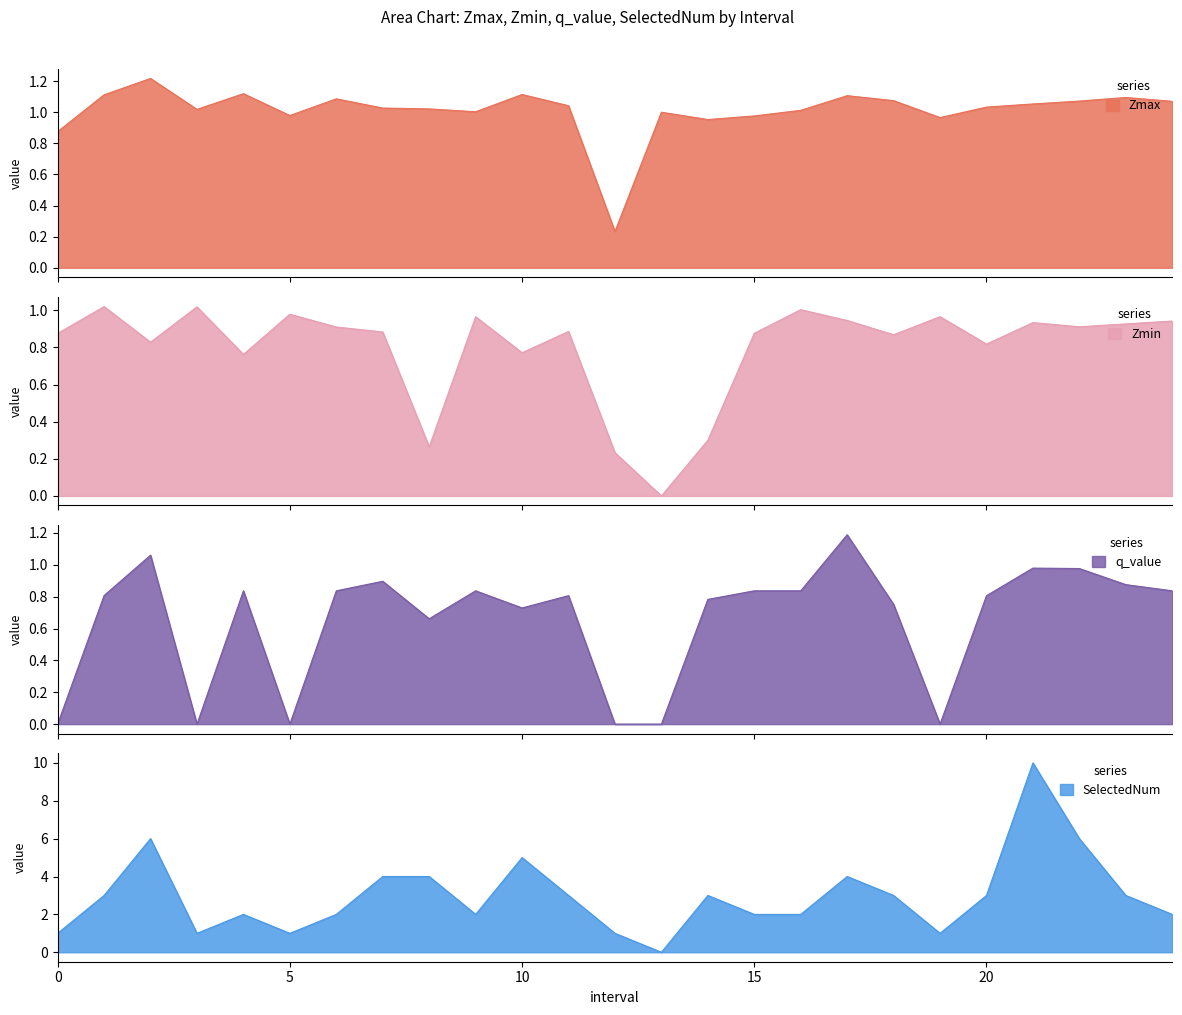

Reading right to left, transcribe all the data shown in this chart.

Zmax: 1.1	1.1	1.1	1.1	1.0	1.0	1.1	1.1	1.0	1.0	1.0	1.0	0.2	1.0	1.1	1.0	1.0	1.0	1.1	1.0	1.1	1.0	1.2	1.1	0.9
Zmin: 0.9	0.9	0.9	0.9	0.8	1.0	0.9	0.9	1.0	0.9	0.3	0.0	0.2	0.9	0.8	1.0	0.3	0.9	0.9	1.0	0.8	1.0	0.8	1.0	0.9
q_value: 0.8	0.9	1.0	1.0	0.8	0.0	0.8	1.2	0.8	0.8	0.8	0.0	0.0	0.8	0.7	0.8	0.7	0.9	0.8	0.0	0.8	0.0	1.1	0.8	0.0
SelectedNum: 2.0	3.0	6.0	10.0	3.0	1.0	3.0	4.0	2.0	2.0	3.0	0.0	1.0	3.0	5.0	2.0	4.0	4.0	2.0	1.0	2.0	1.0	6.0	3.0	1.0